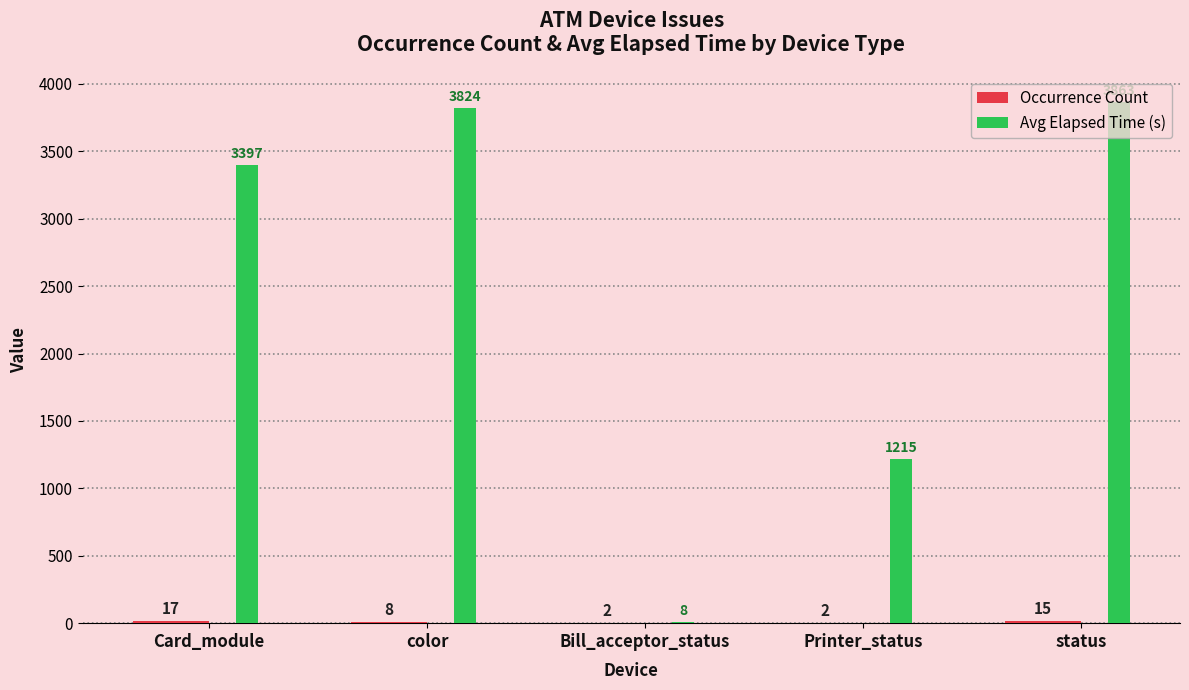

What is the sum of the Avg Elapsed Time (s) values at Bill_acceptor_status and Printer_status?

1223